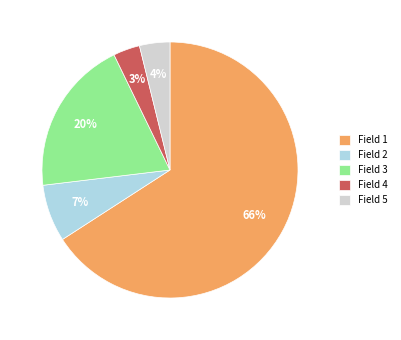

Count the number of slices in the pie.

5